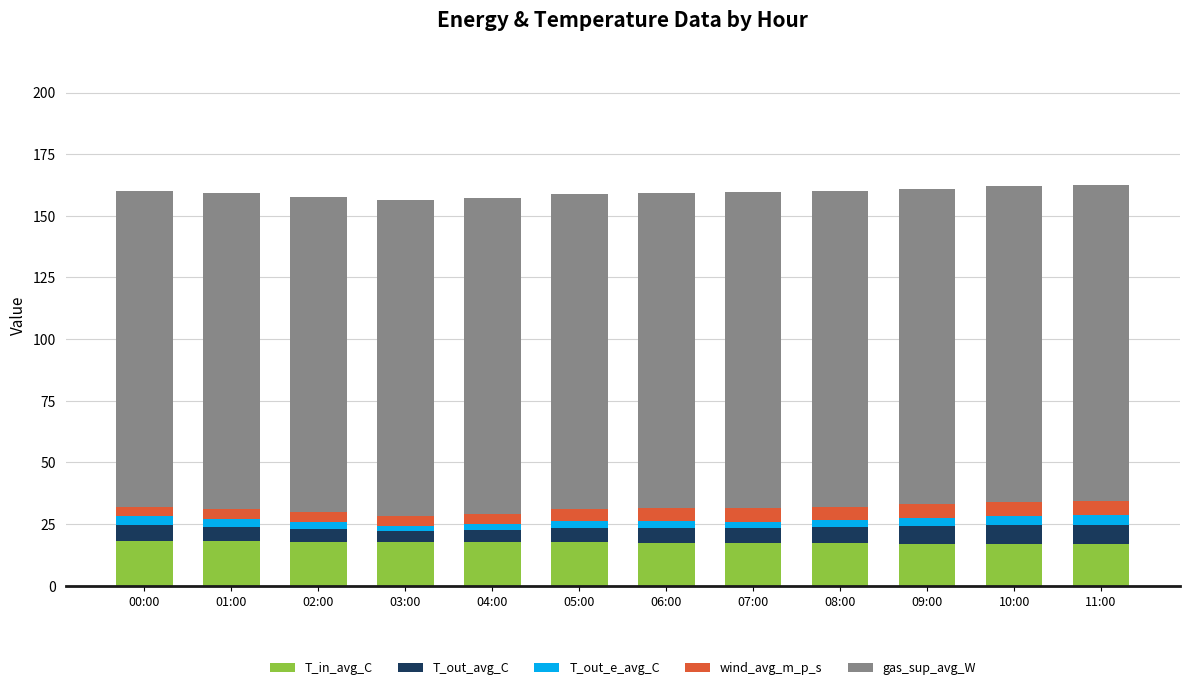

What is the average value of the T_in_avg_C series?

17.5